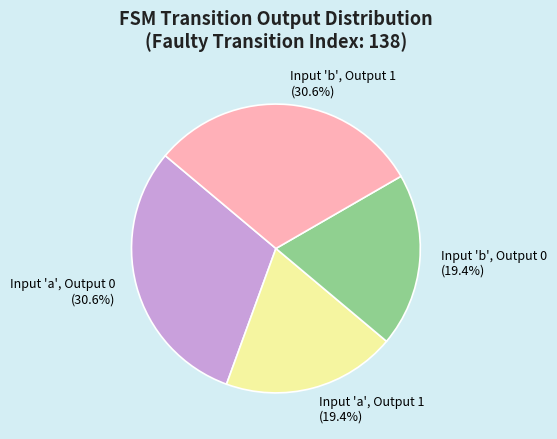

What is the total percentage of Input 'a', Output 0 and Input 'a', Output 1?

50.0%